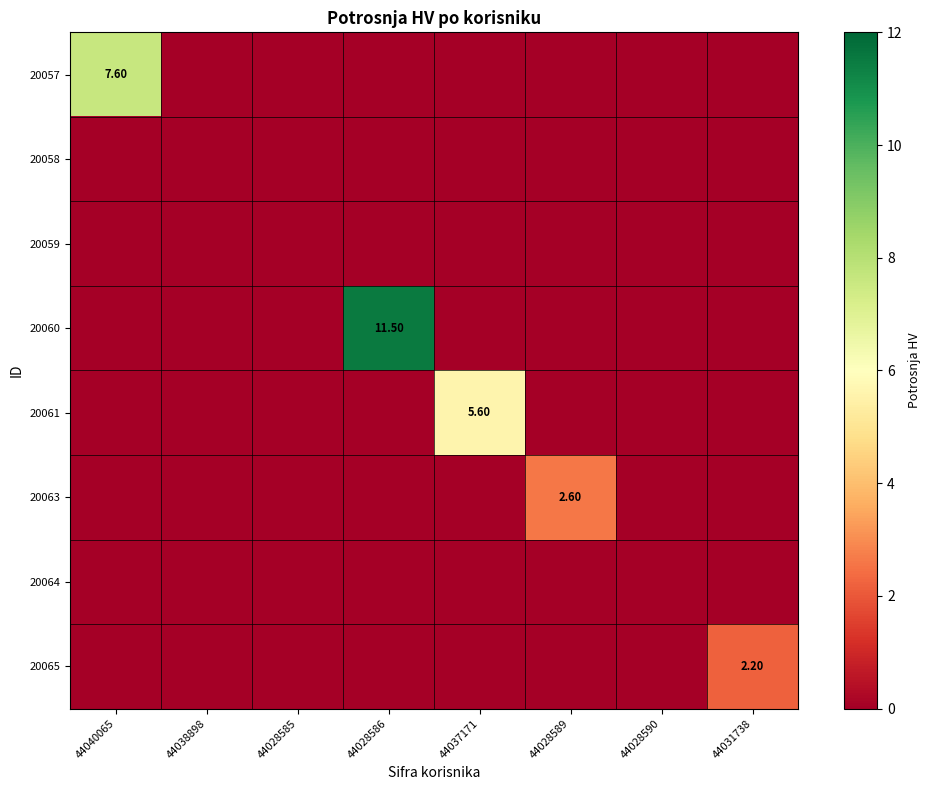

The value of 20065 at 44037171 is 0.7. True or false?

False